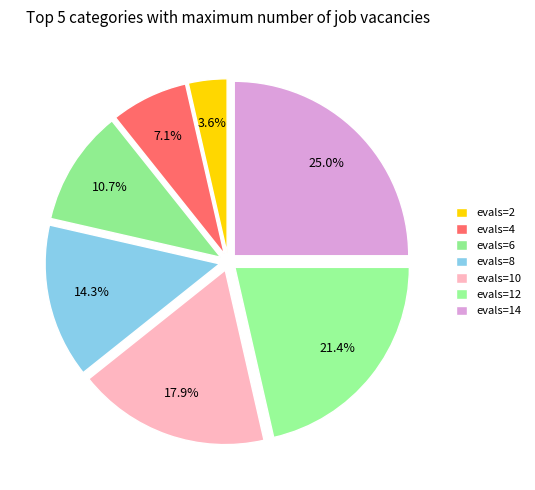

How many slices are in this pie chart?

7